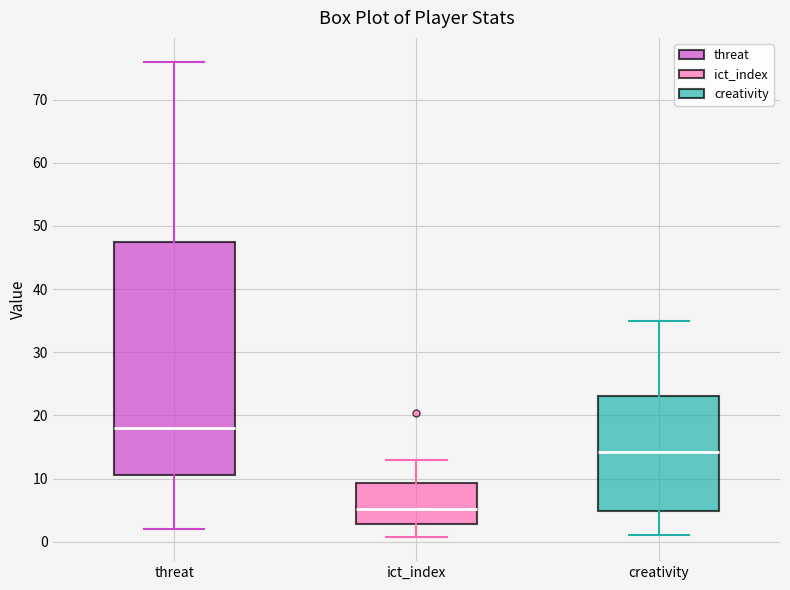

Which box is the tallest, from its lower edge to its upper edge?

threat